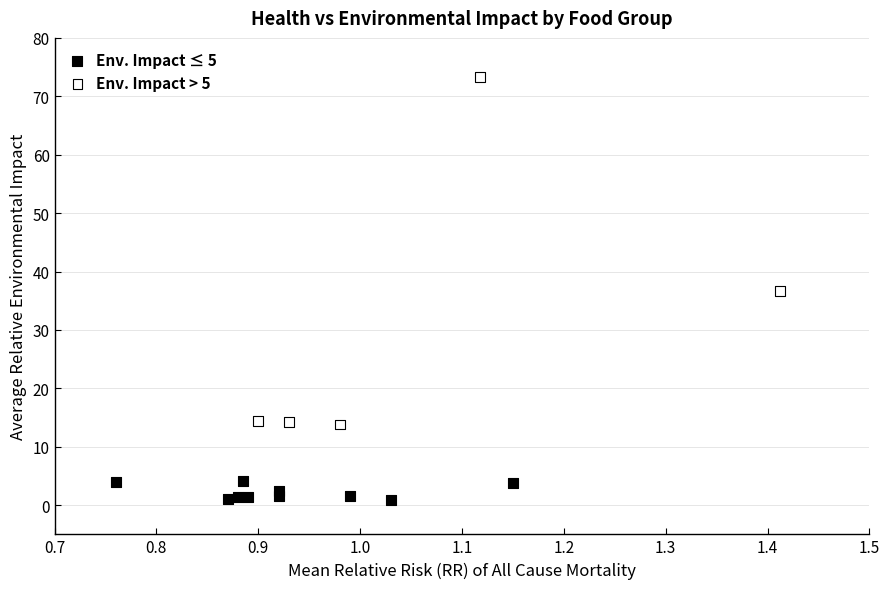

Which series has the widest spread of Y values?

Env. Impact > 5